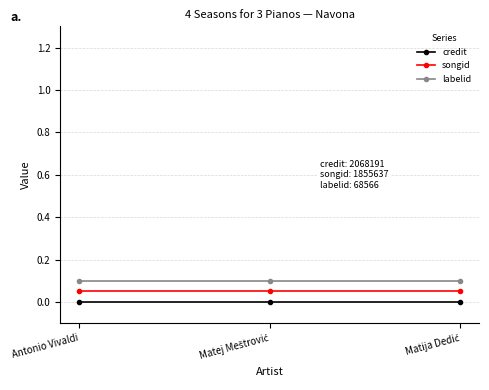

What is the sum of all labelid values?

0.3